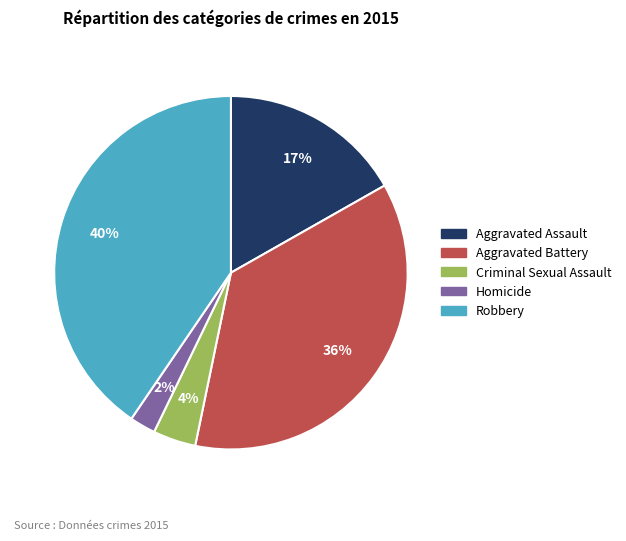

Is the sum of Aggravated Assault and Homicide greater than half?

No